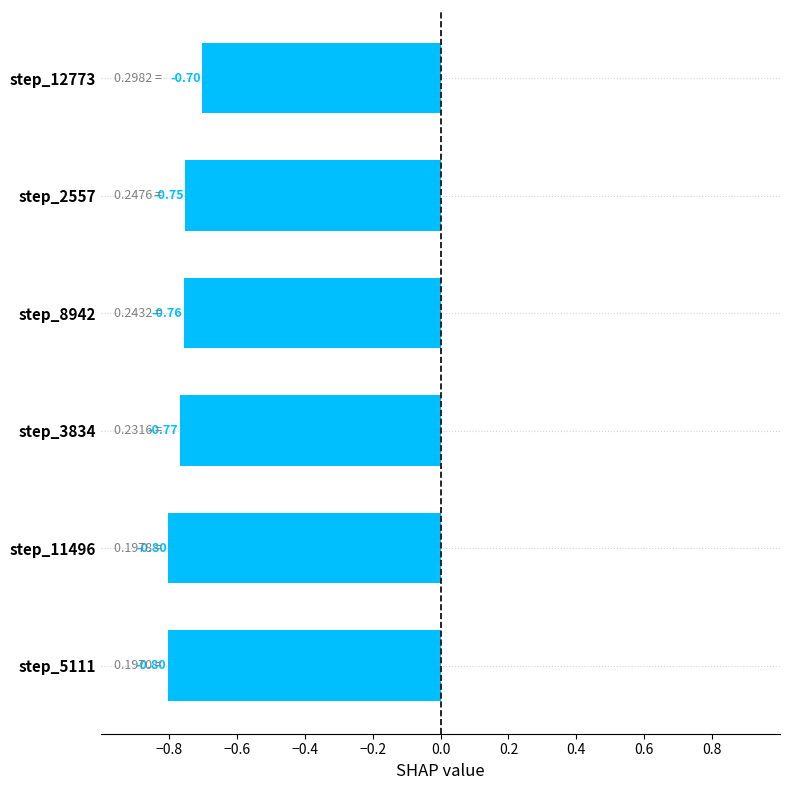

What is the average value?

-0.8